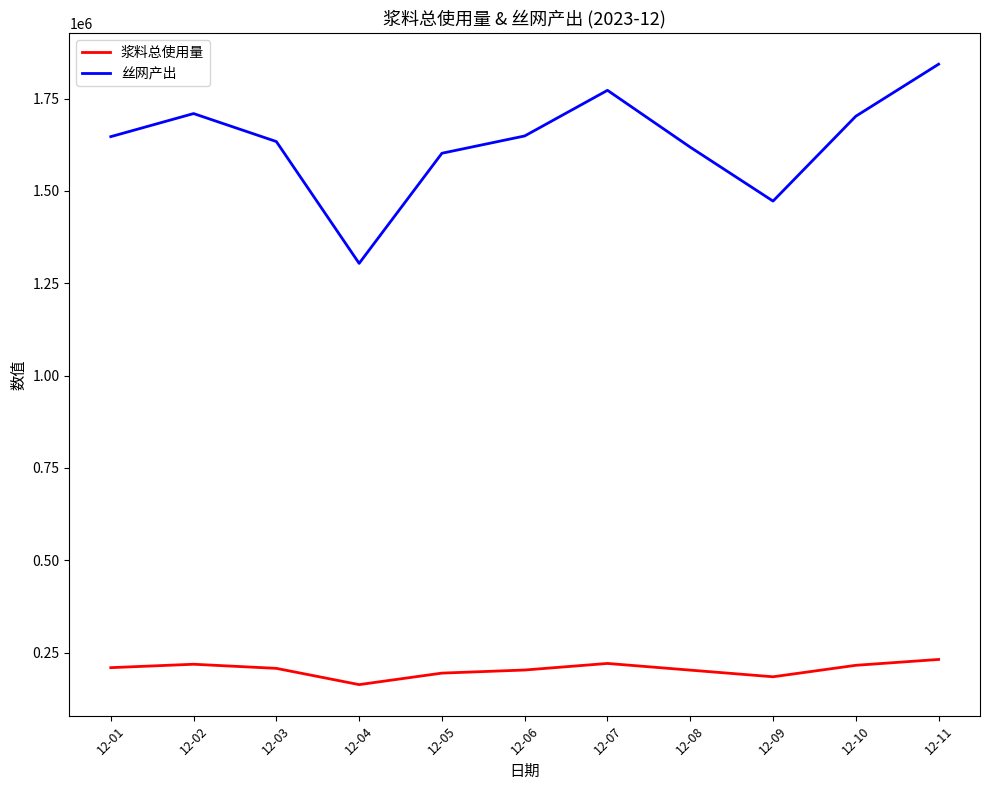

How many lines are shown in the chart?

2